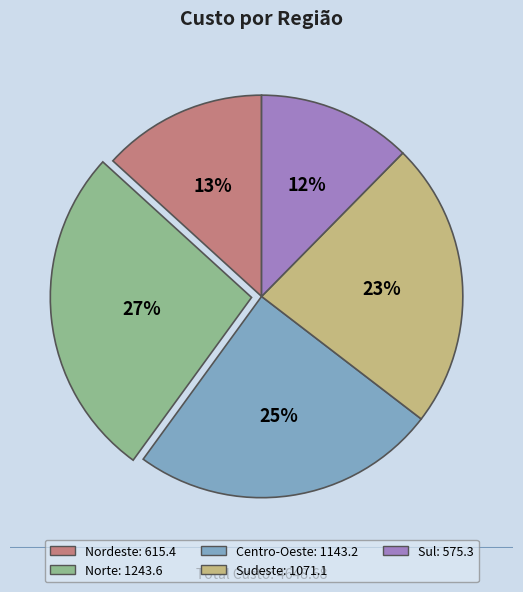

Is there a majority slice in this chart?

No